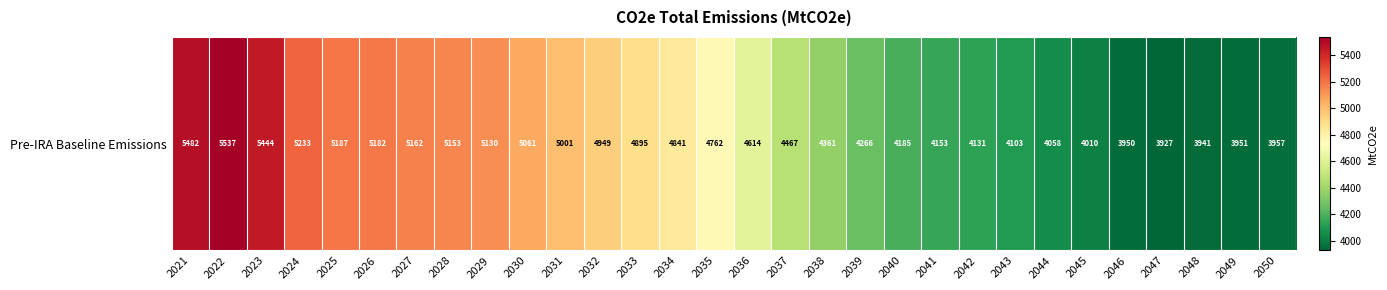

The value at 2039 is 4266.4. True or false?

True